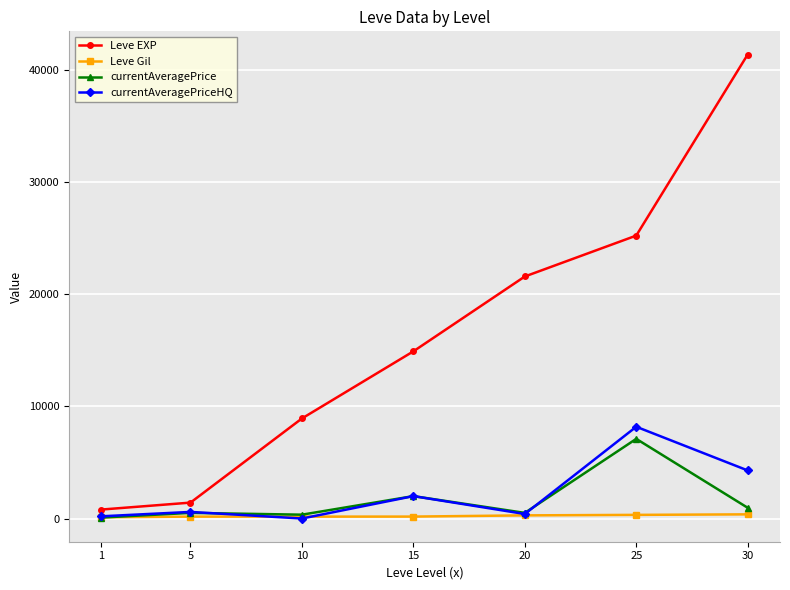

Is the value of Leve Gil at 30 greater than the value of currentAveragePrice at 15?

No